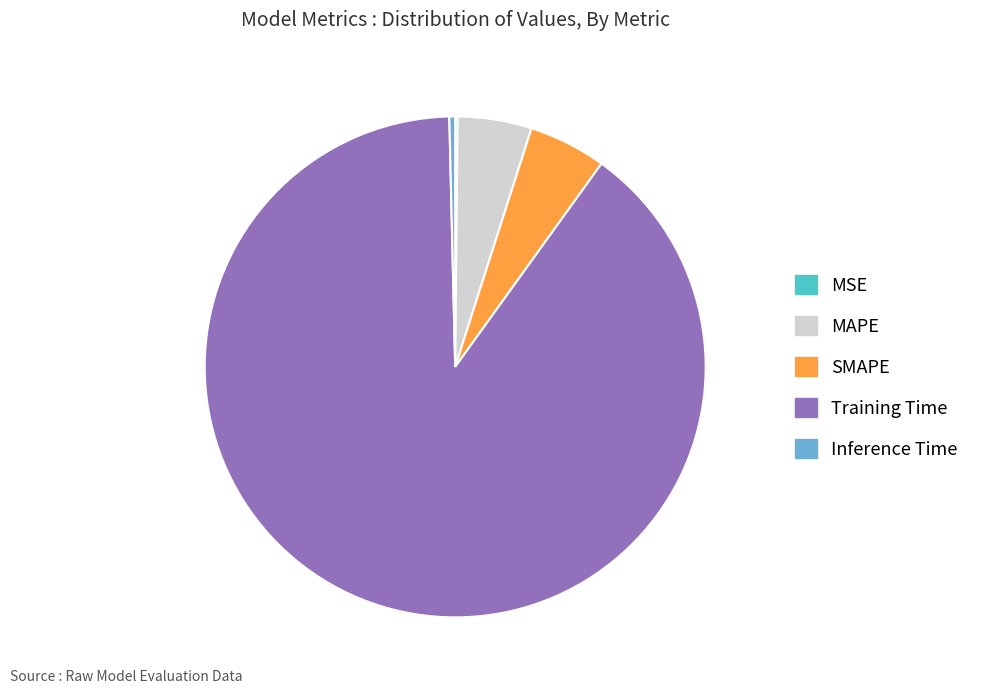

Which has a higher value, Training Time or SMAPE?

Training Time